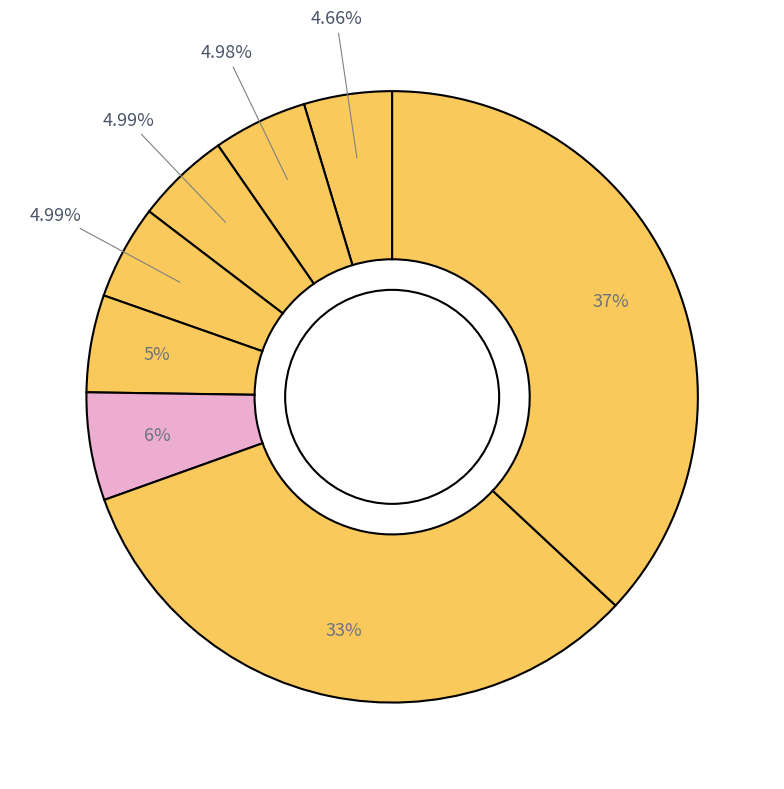

How many slices are in this pie chart?

8